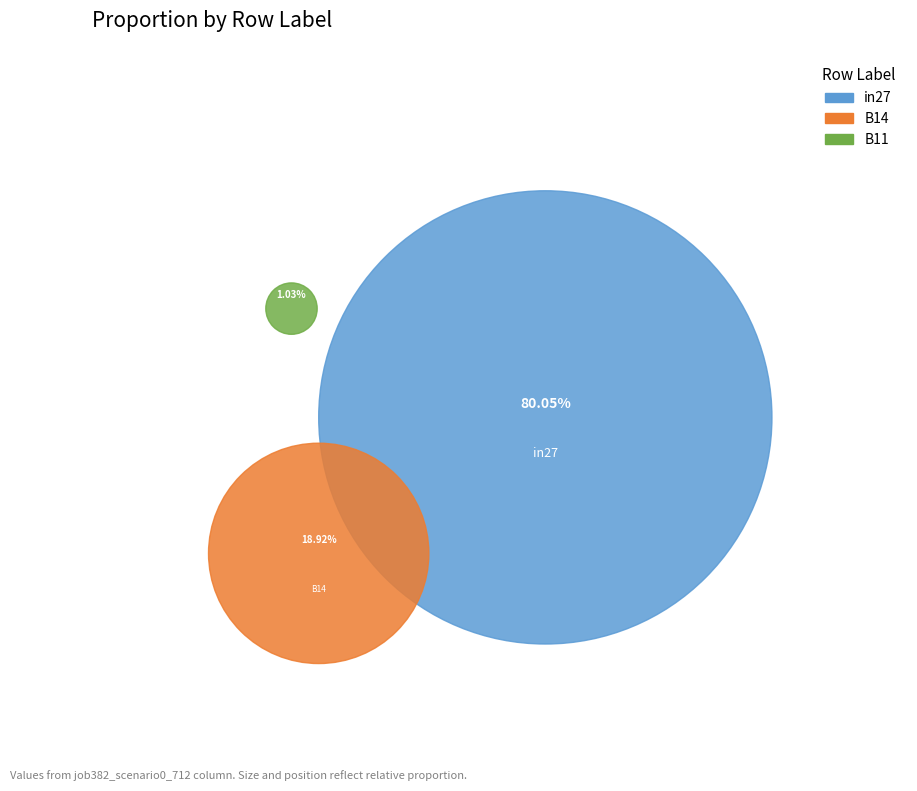

What is the largest slice in the pie chart?

in27